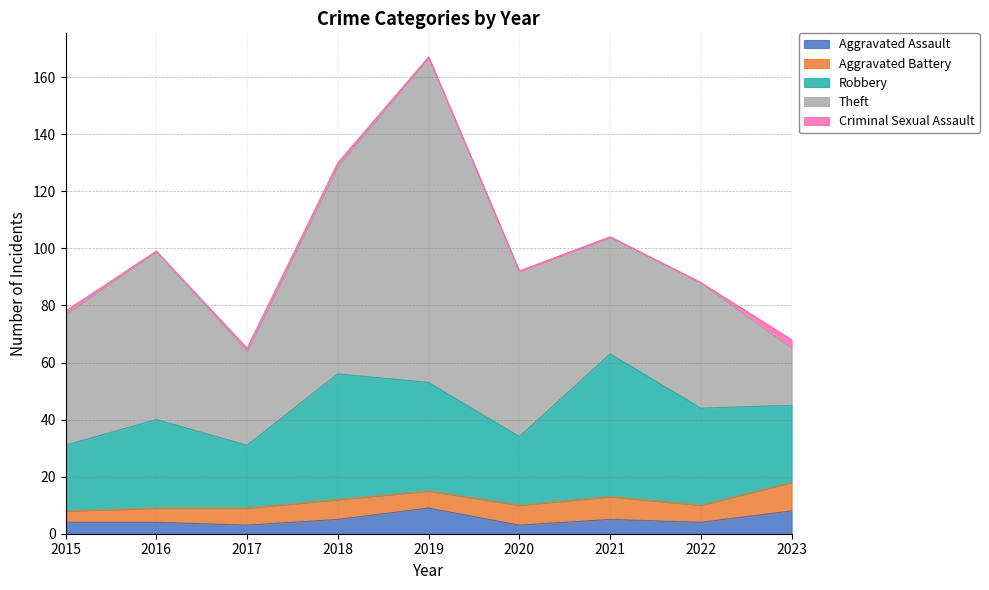

Reading right to left, transcribe all the data shown in this chart.

Aggravated Assault: 2023=8	2022=4	2021=5	2020=3	2019=9	2018=5	2017=3	2016=4	2015=4
Aggravated Battery: 2023=10	2022=6	2021=8	2020=7	2019=6	2018=7	2017=6	2016=5	2015=4
Robbery: 2023=27	2022=34	2021=50	2020=24	2019=38	2018=44	2017=22	2016=31	2015=23
Theft: 2023=20	2022=44	2021=41	2020=58	2019=114	2018=73	2017=33	2016=59	2015=46
Criminal Sexual Assault: 2023=3	2022=0	2021=0	2020=0	2019=0	2018=1	2017=1	2016=0	2015=1